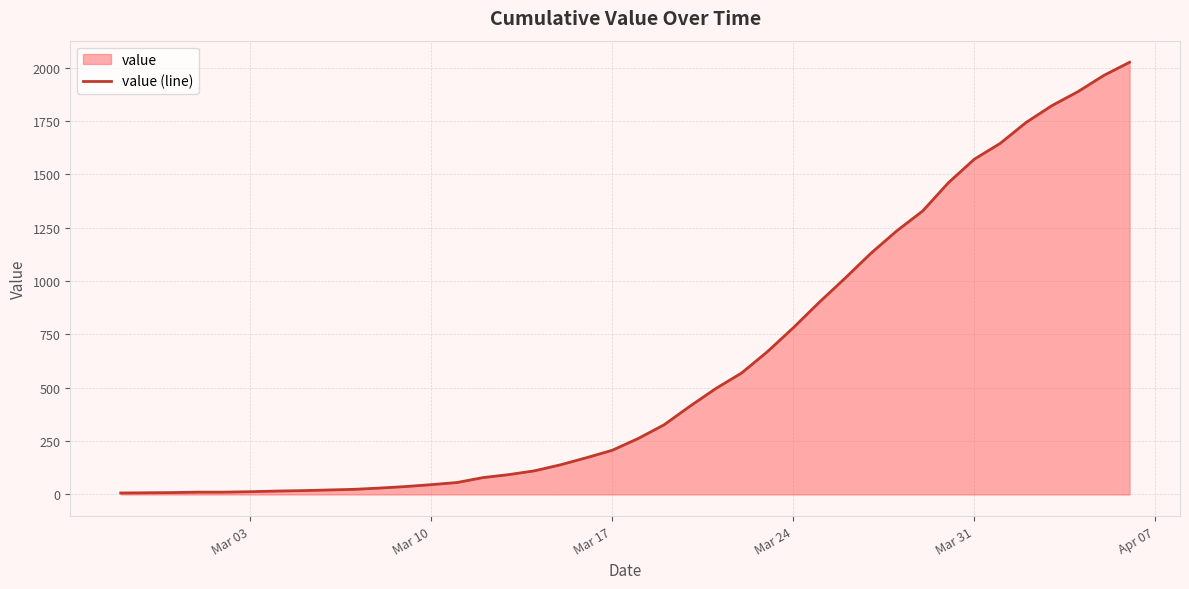

Is it true that the value at Mar 24 is 781?

True